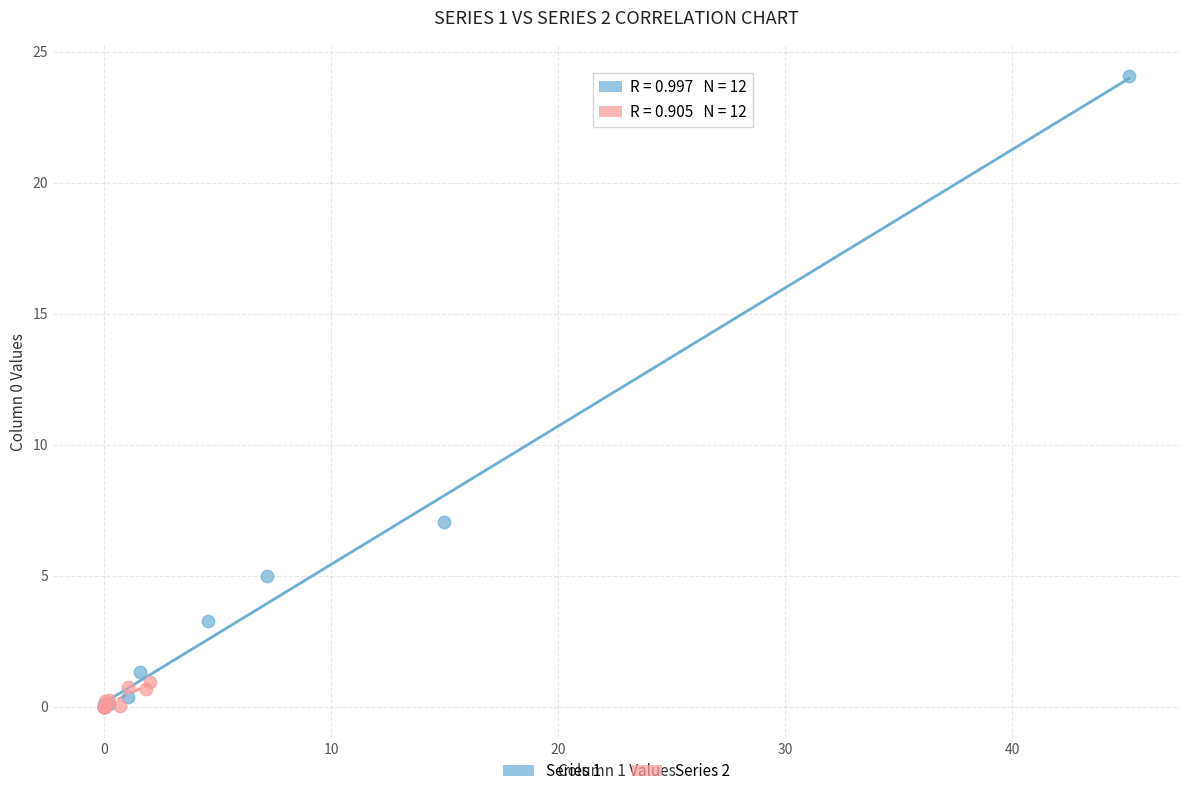

Which series has the largest Y range (max minus min)?

Series 1